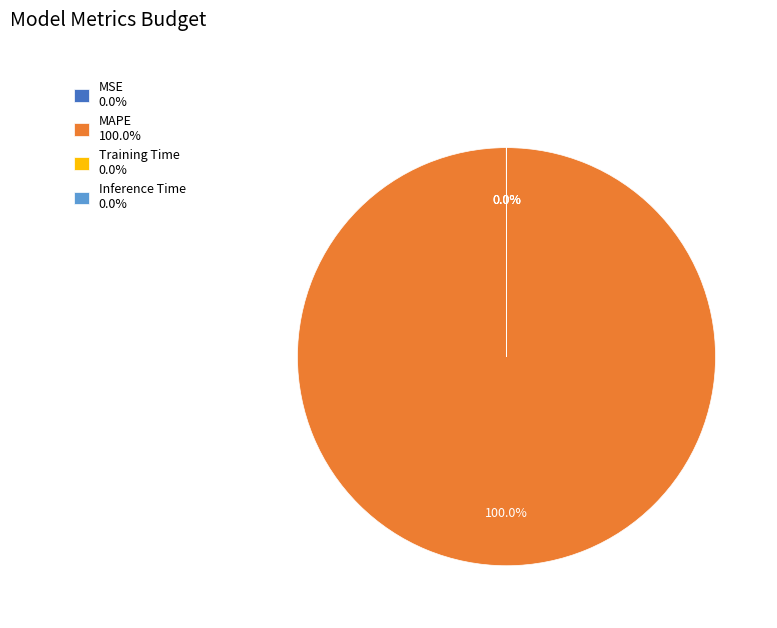

Which category has the biggest portion of the pie?

MAPE 100.0%